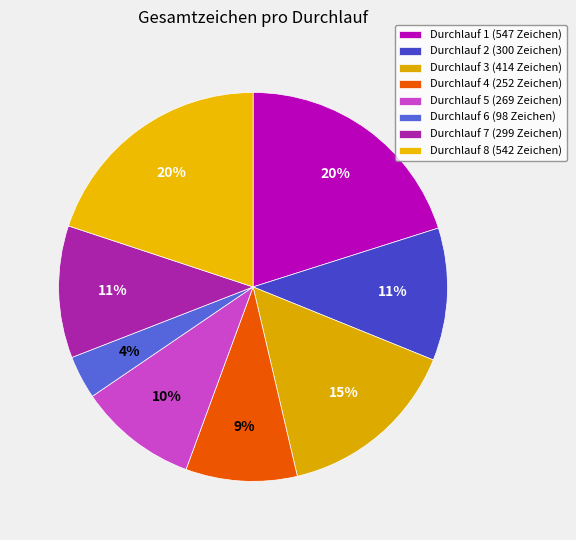

To the nearest percent, what percentage of the pie is Durchlauf 2?

11%